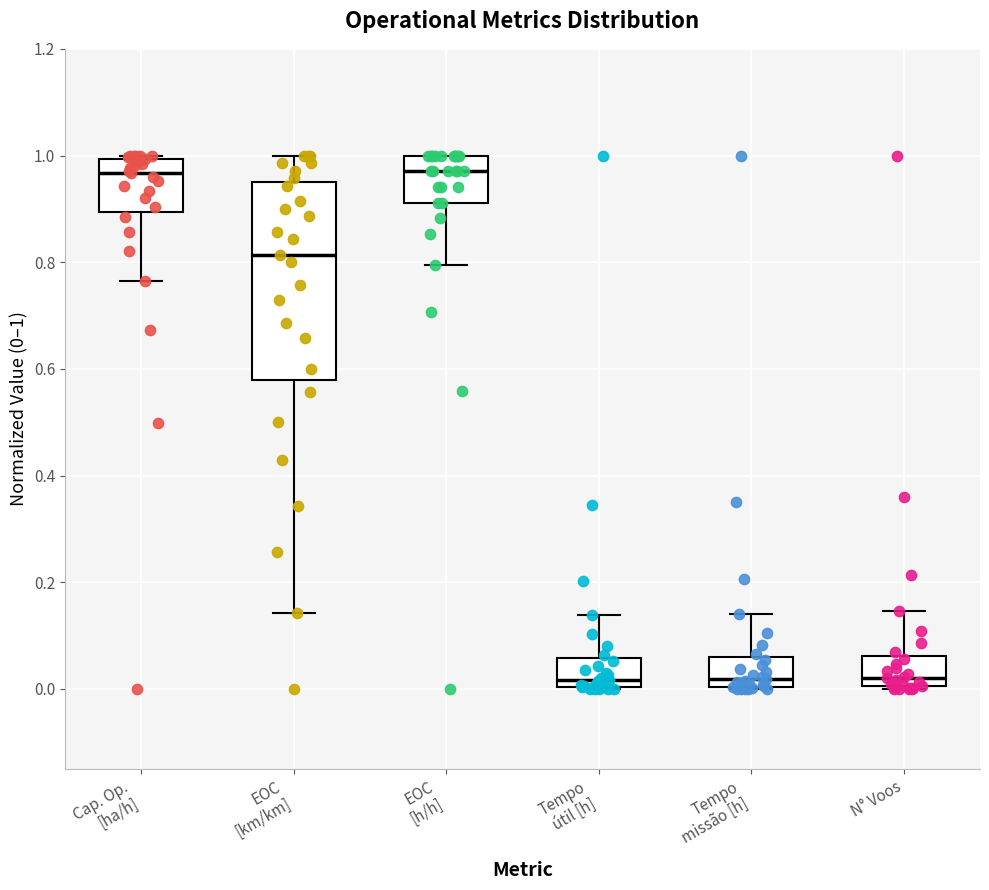

Which box is the tallest, from its lower edge to its upper edge?

EOC [km/km]